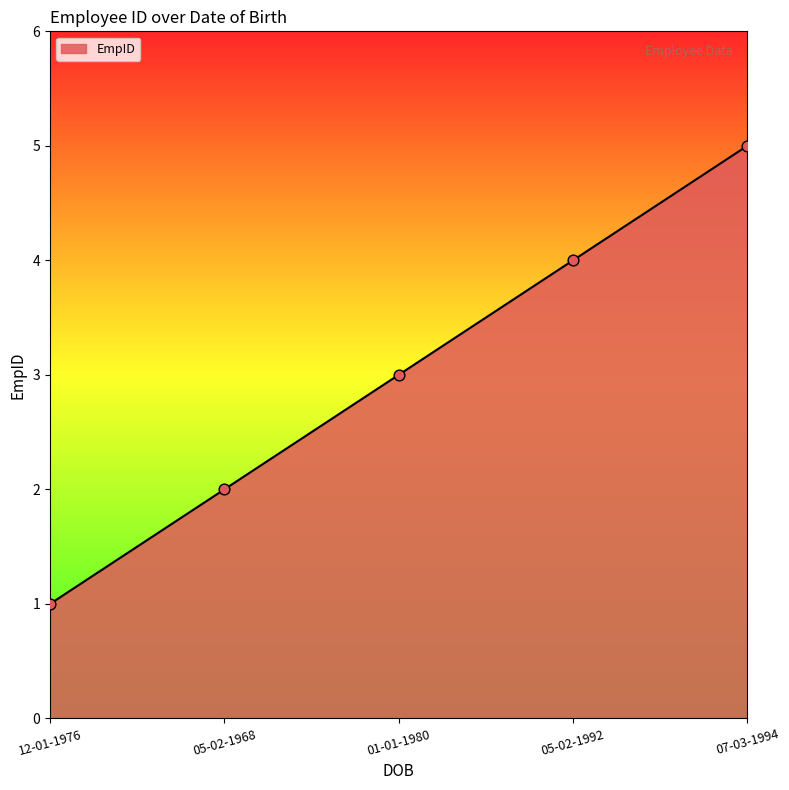

Between 07-03-1994 and 12-01-1976, which is larger?

07-03-1994